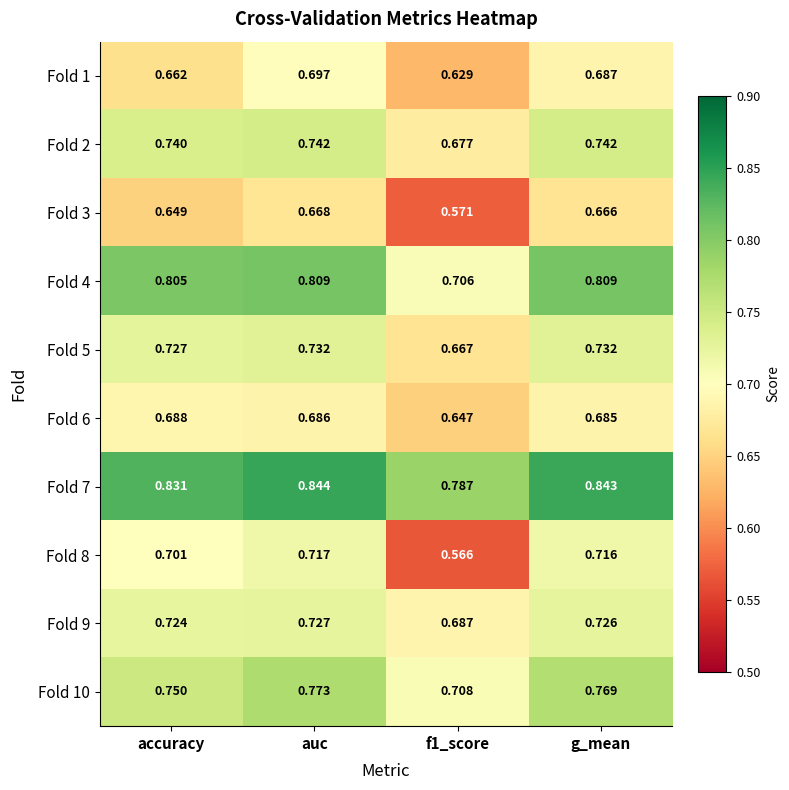

At which category does the chart reach its peak across all series?

auc